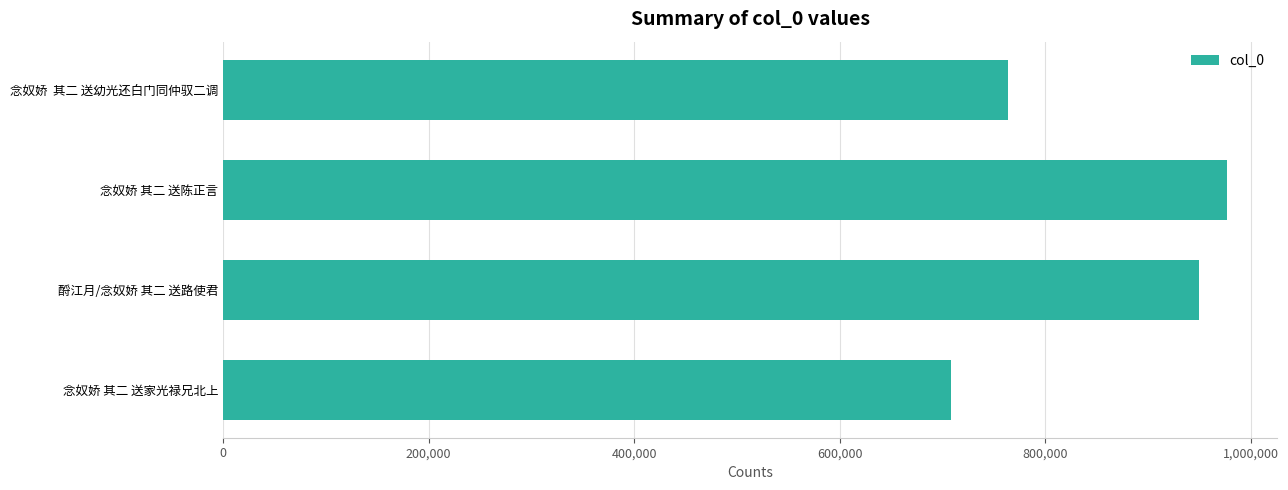

The chart shows a value of 763627 at 念奴娇  其二 送幼光还白门同仲驭二调. True or false?

True